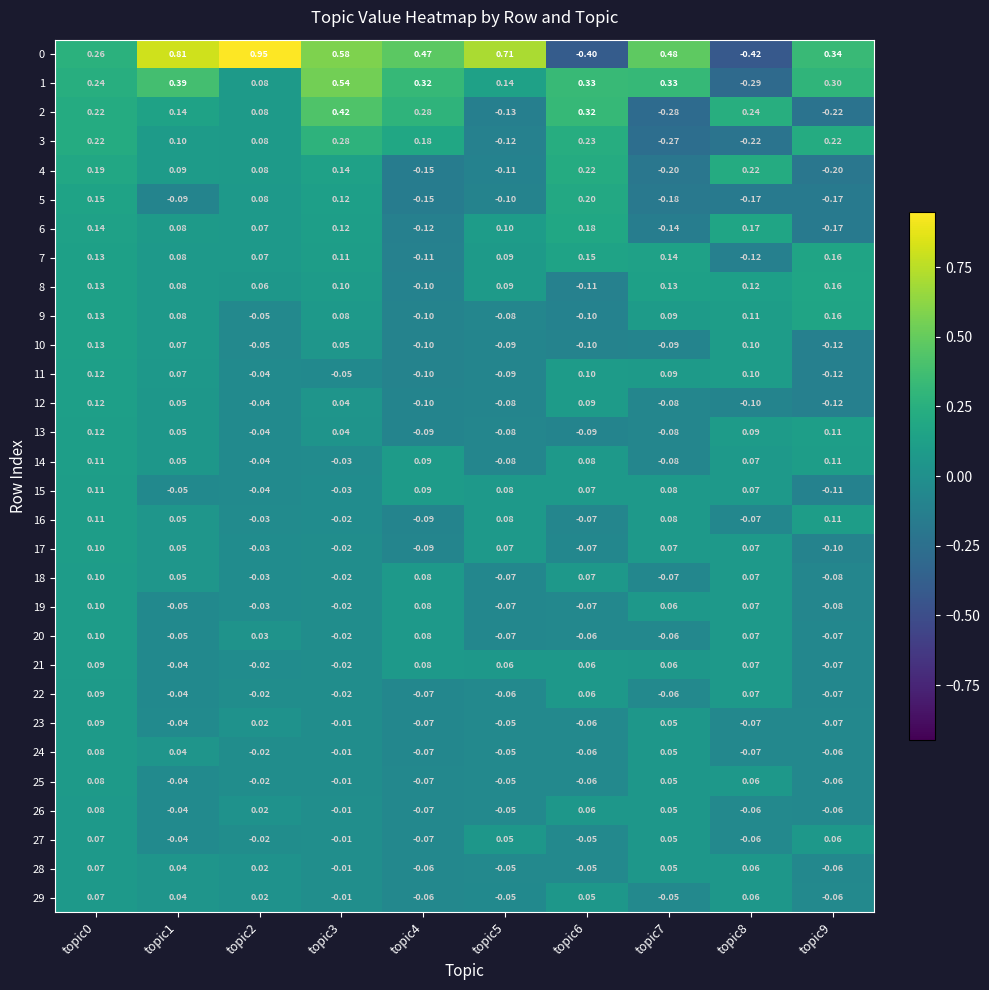

How many values in 24 are above zero?

3